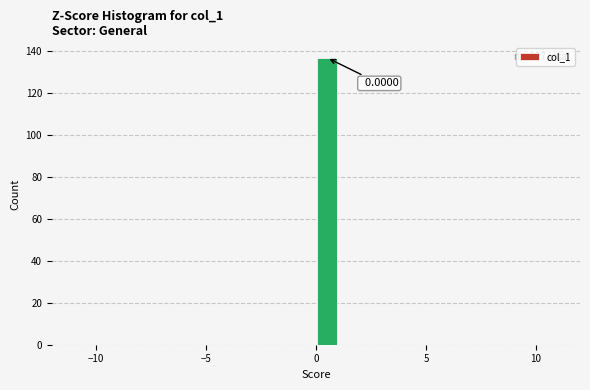

Read against the x-axis, roughly where is the centre of the tallest bar?

0.5